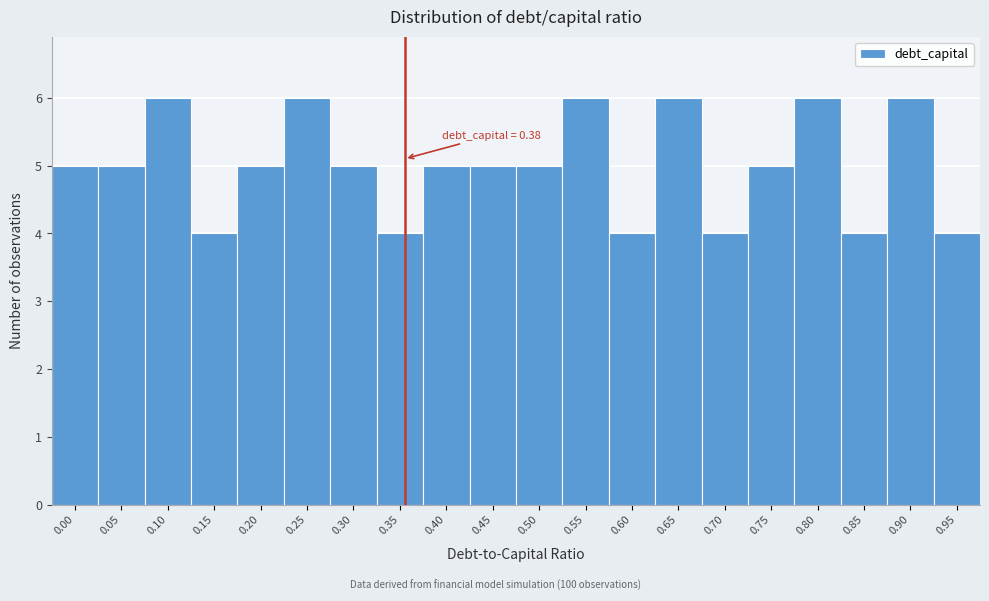

Reading right to left, what are all the values shown in this chart?

4	6	4	6	5	4	6	4	6	5	5	5	4	5	6	5	4	6	5	5